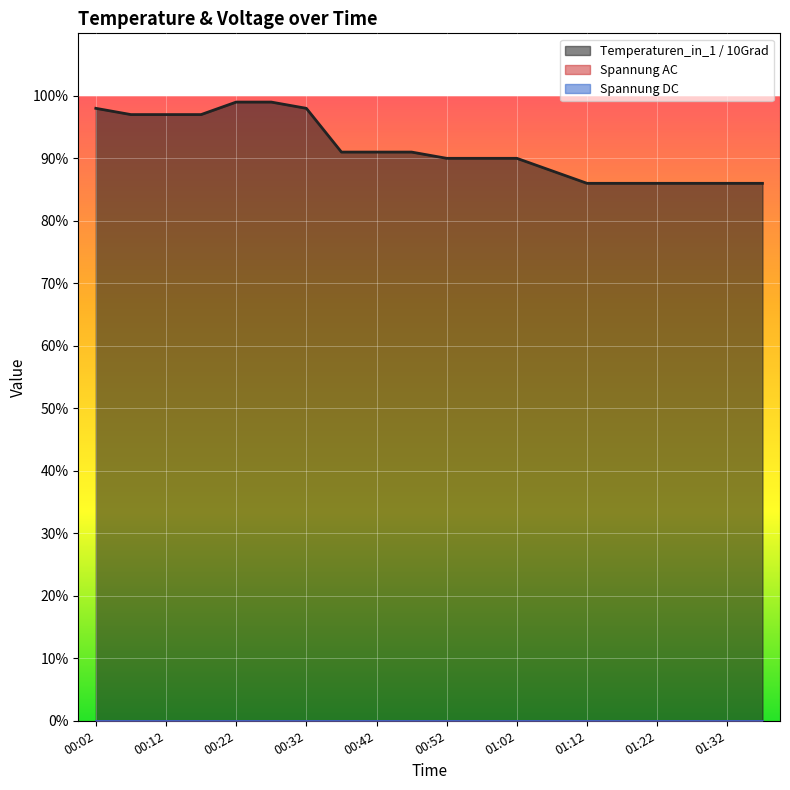

Which category has the lowest value in the Spannung AC series?

00:02